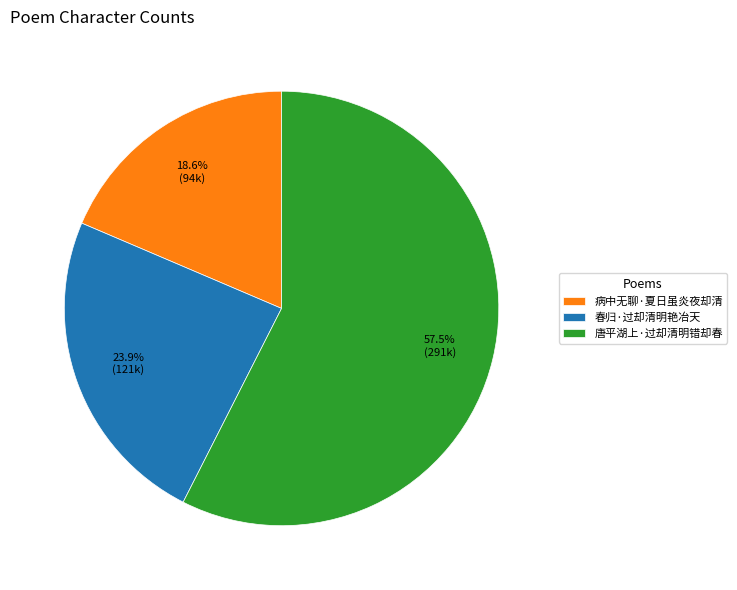

Is it true that 病中无聊·夏日虽炎夜却清 is 12% of the pie?

False